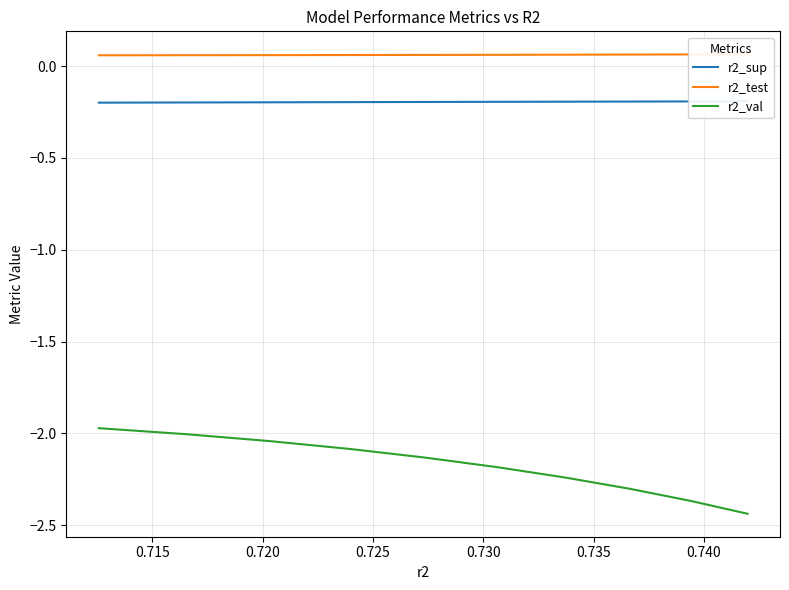

Is it true that r2_test equals 0.1 at 0.725?

False